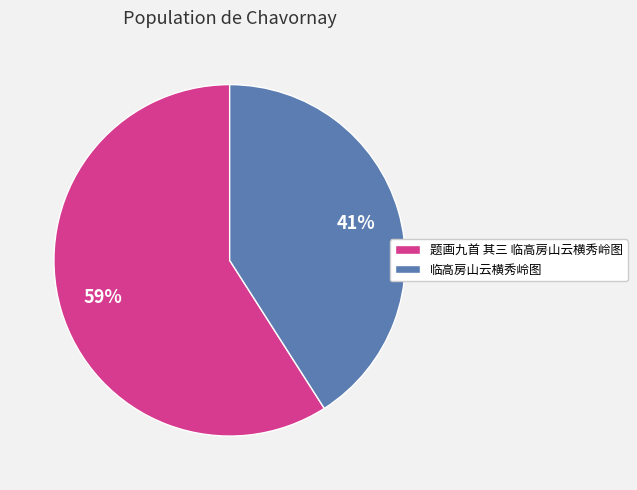

To the nearest percent, what is the combined percentage of 题画九首 其三 临高房山云横秀岭图 and 临高房山云横秀岭图?

100%